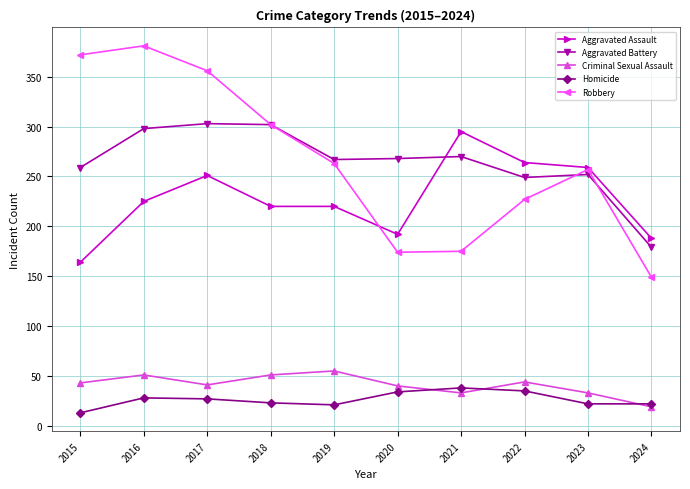

What are all the series names shown in the legend?

Aggravated Assault, Aggravated Battery, Criminal Sexual Assault, Homicide, Robbery